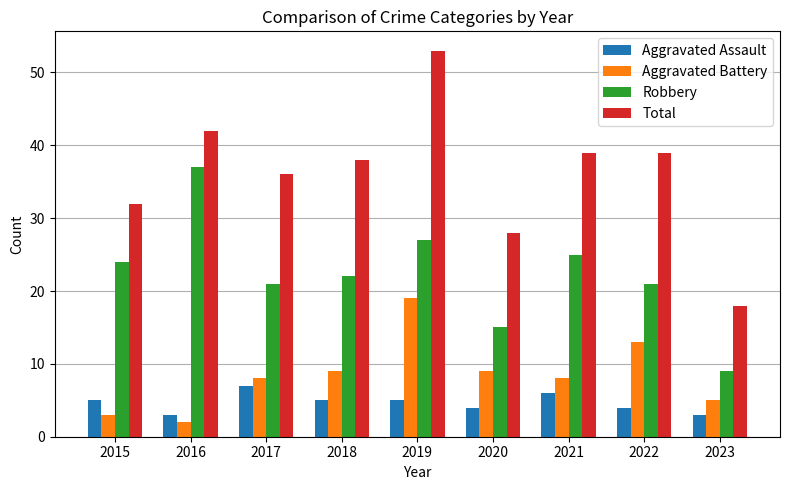

Reading right to left, extract all data points from this chart.

Aggravated Assault: 3	4	6	4	5	5	7	3	5
Aggravated Battery: 5	13	8	9	19	9	8	2	3
Robbery: 9	21	25	15	27	22	21	37	24
Total: 18	39	39	28	53	38	36	42	32